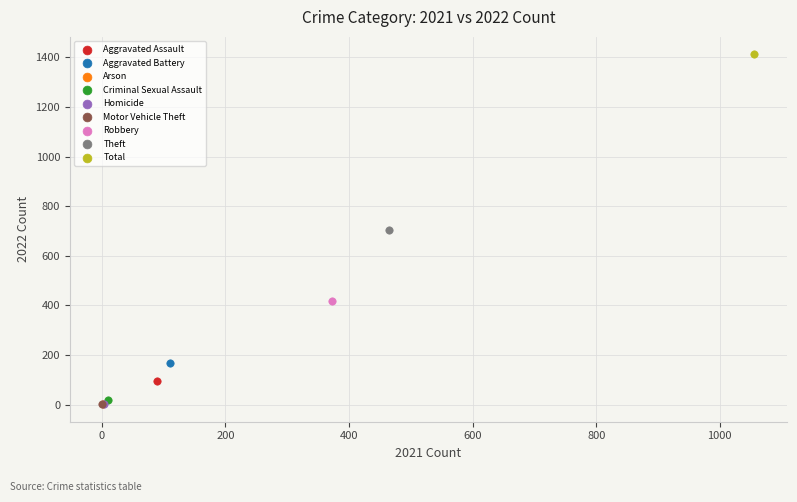

What are all the series names shown in the legend?

Aggravated Assault, Aggravated Battery, Arson, Criminal Sexual Assault, Homicide, Motor Vehicle Theft, Robbery, Theft, Total